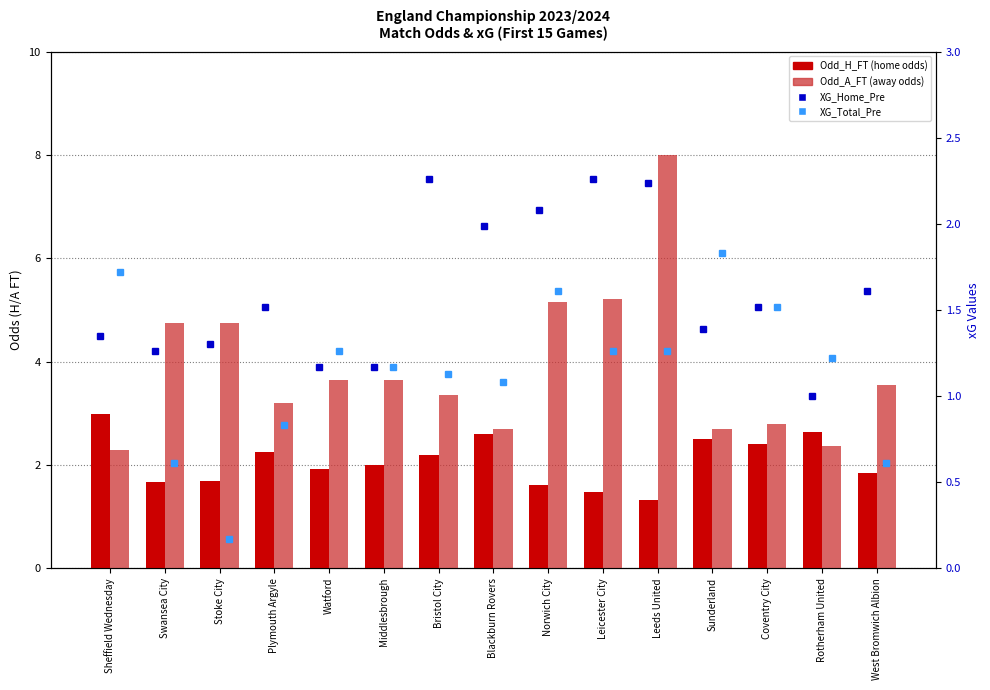

Which series has the largest total across all categories?

Odd_A_FT